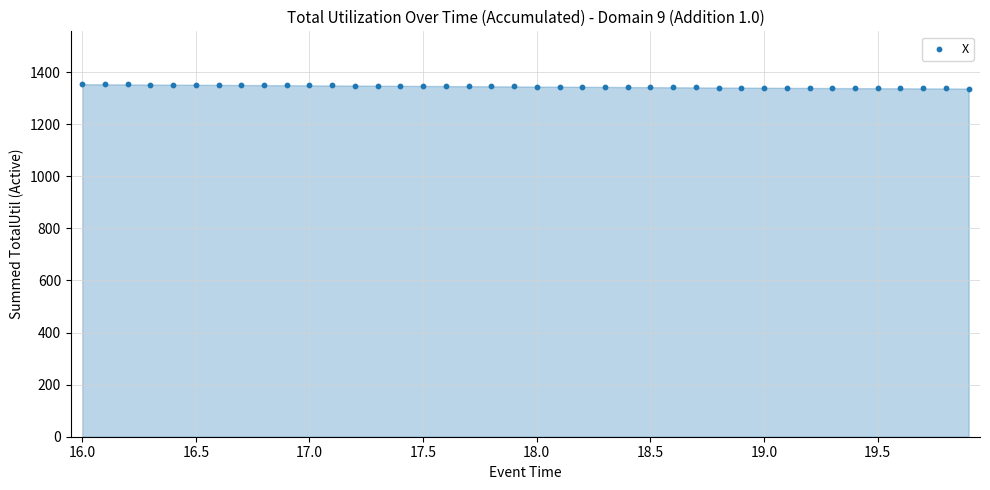

What is the range of X values (max minus min)?

3.9